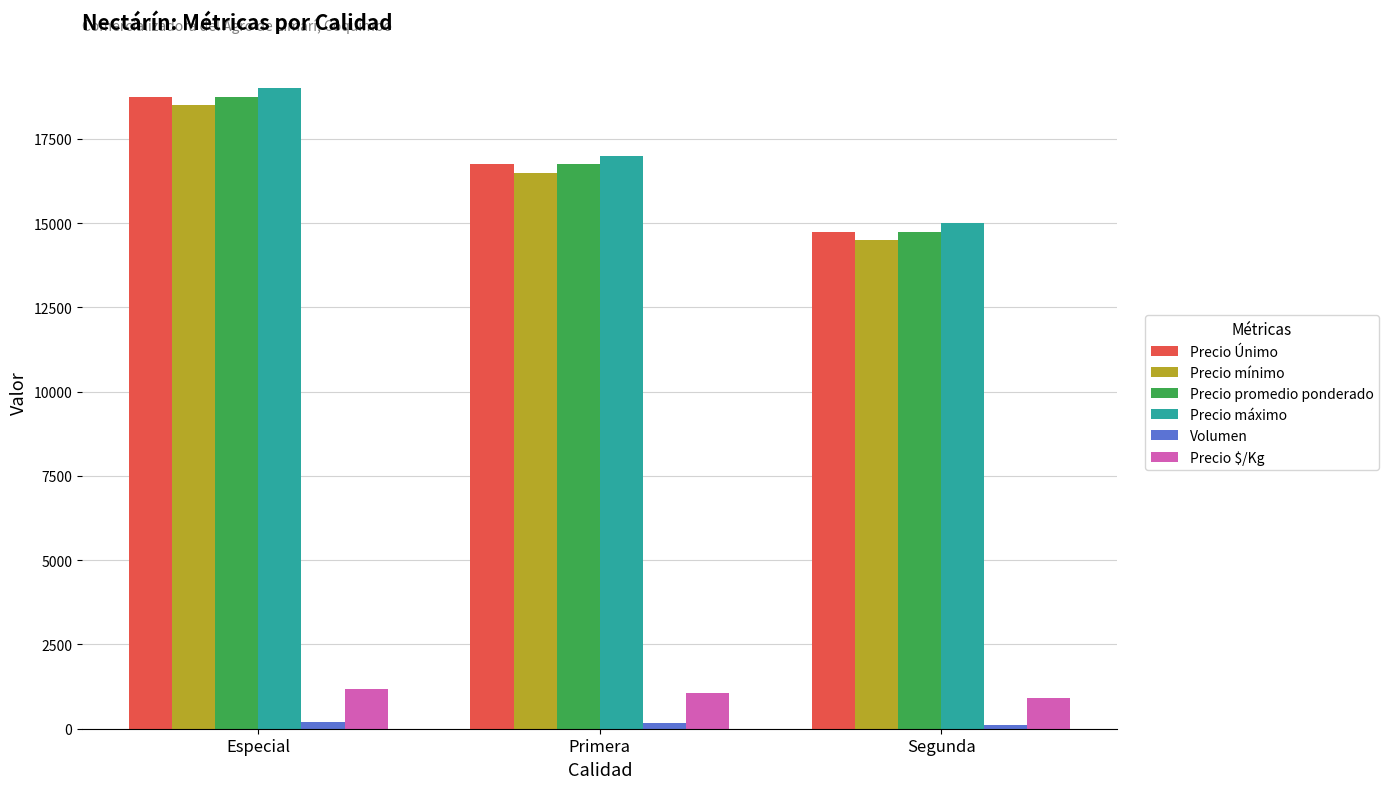

Does the chart contain stacked bars?

No